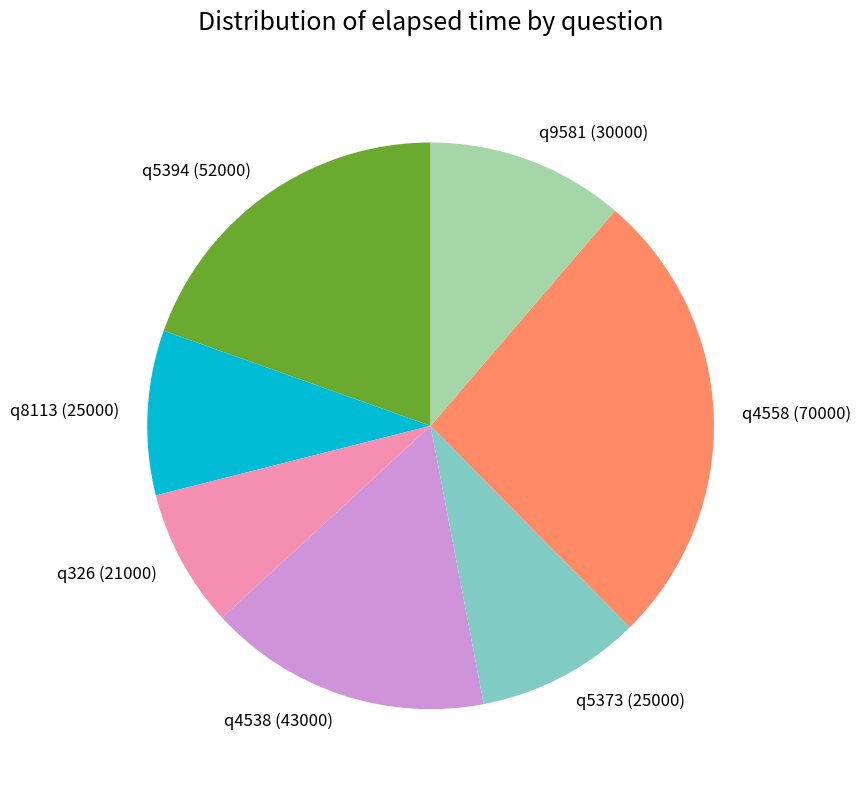

Does q326 represent more than half of the total?

No